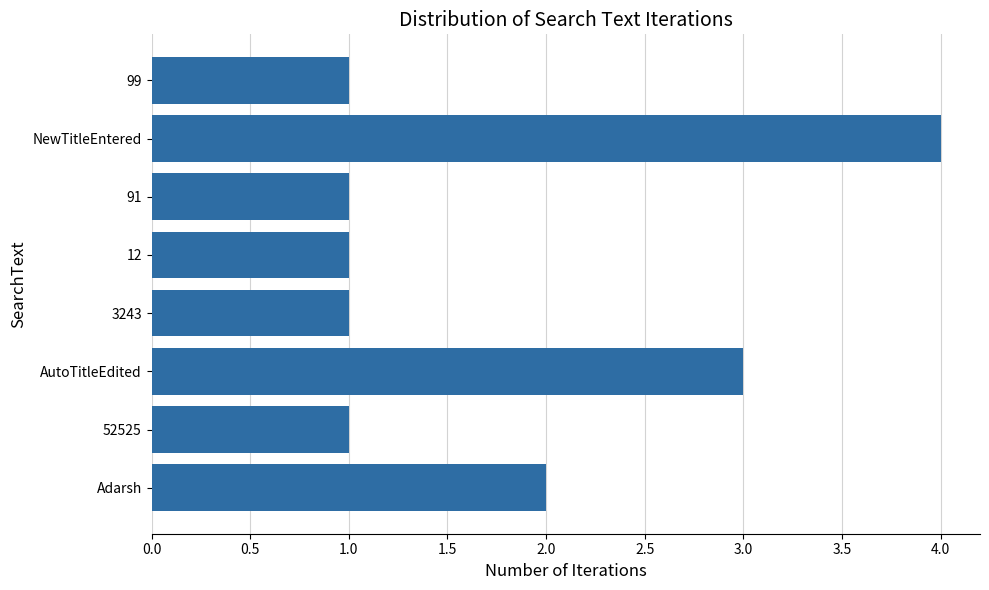

What is the approximate value at AutoTitleEdited?

3